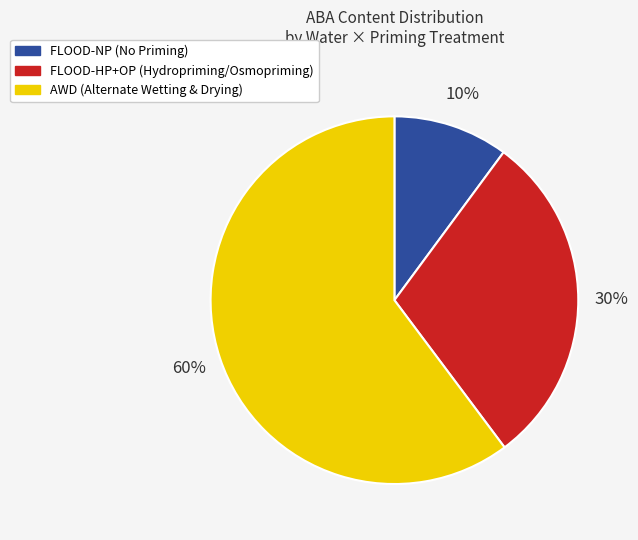

To the nearest percent, what is the difference between the largest and smallest slice percentages?

50%